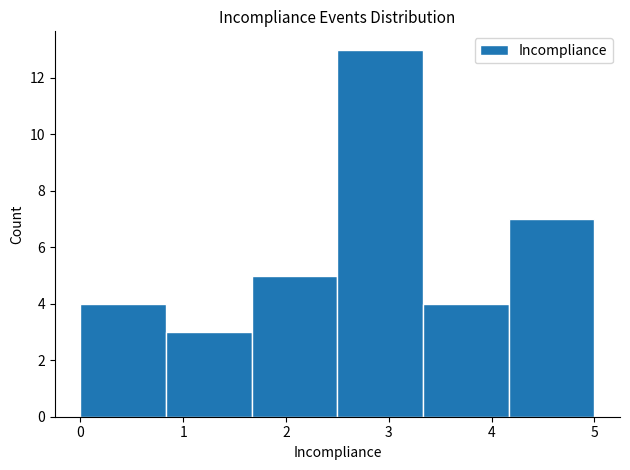

Which range on the x-axis has the tallest bar?

2.5 to 3.3